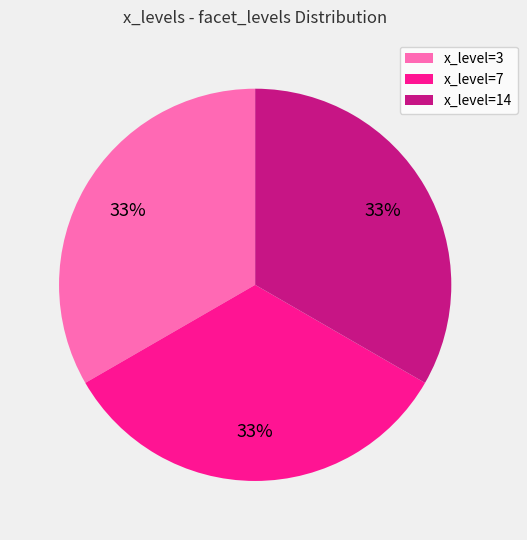

What is the ratio of the value at x_level=3 to the value at x_level=7?

1.0